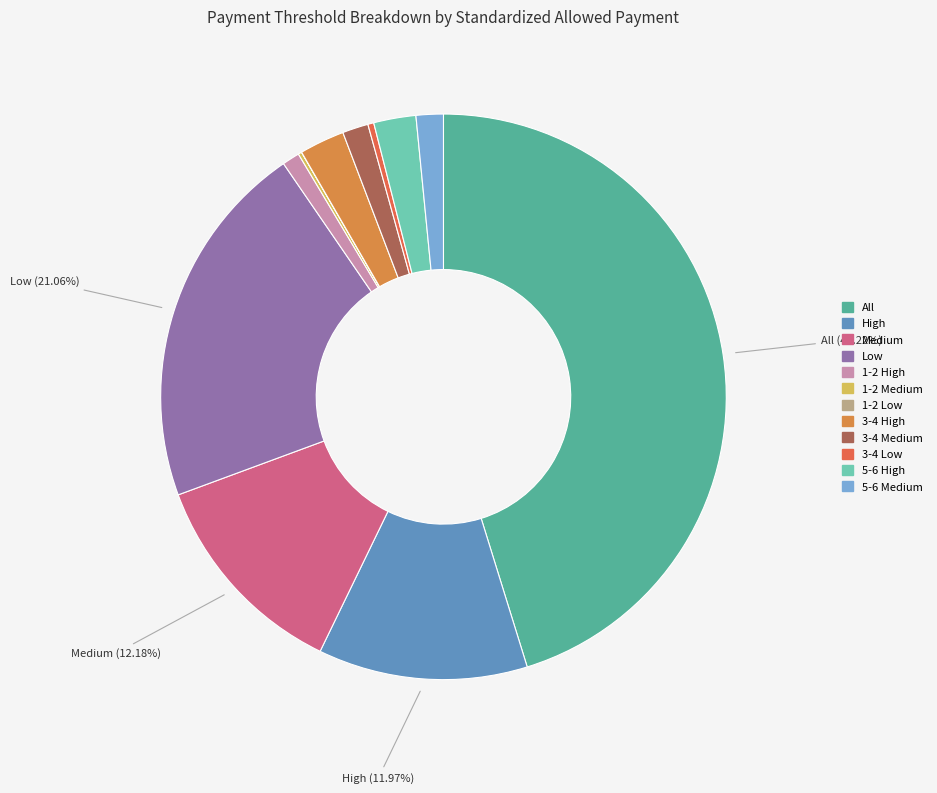

What percentage is the 3-4 Medium slice, to the nearest percent?

1%